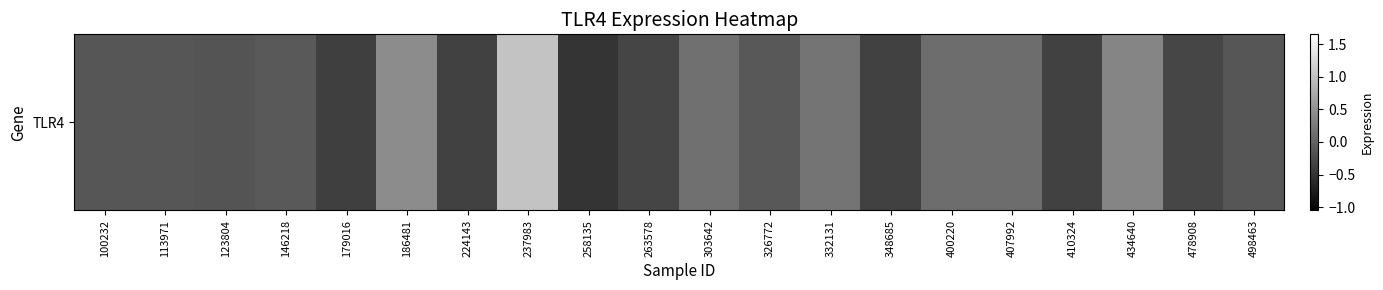

Is it true that the value at 100232 is -0.1?

False